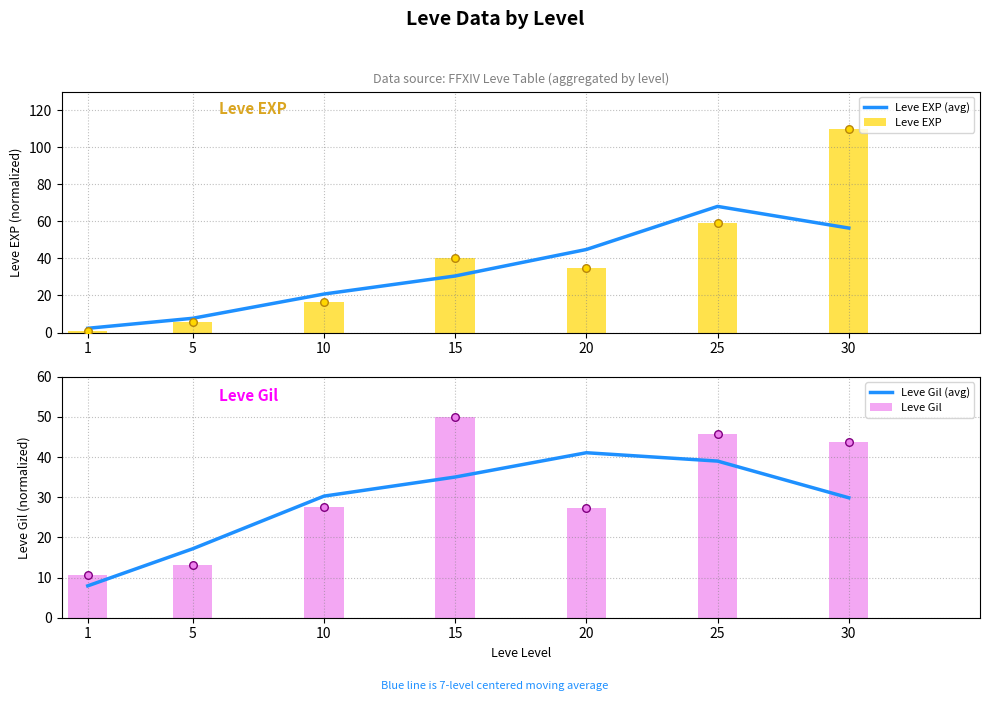

At which category is the sum across all series the highest?

30